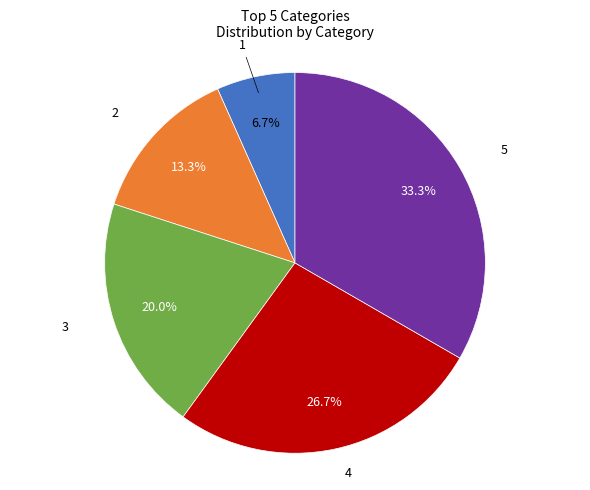

Does any single category account for the majority?

No